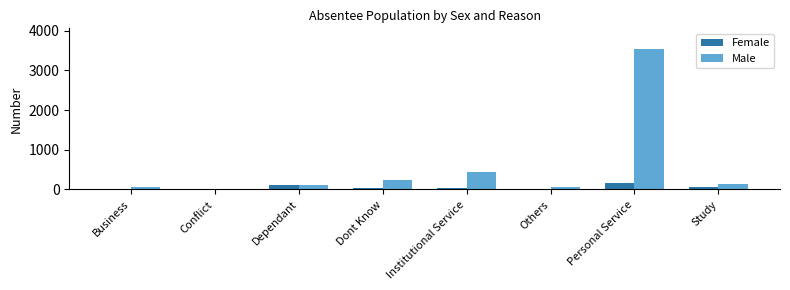

What is the total value across all series at Personal Service?

3682